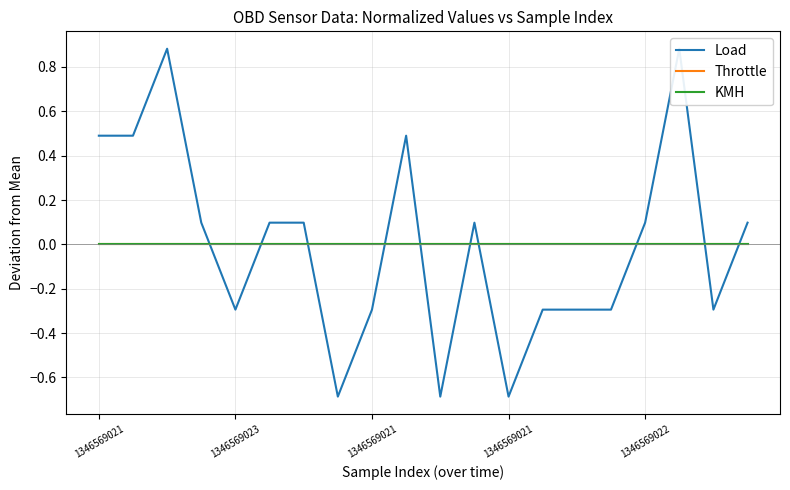

How many series are shown in this chart?

3